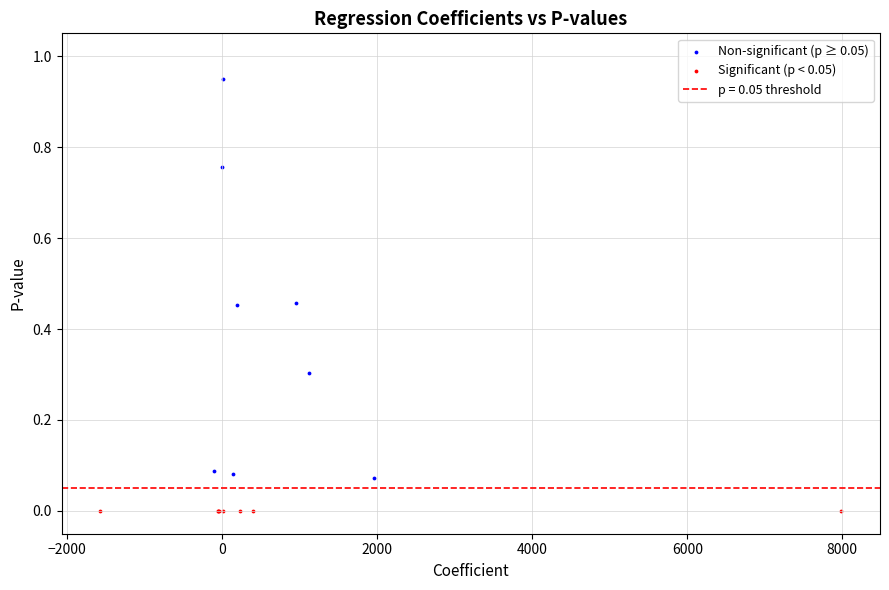

Which series has the widest spread of Y values?

Non-significant (p ≥ 0.05)